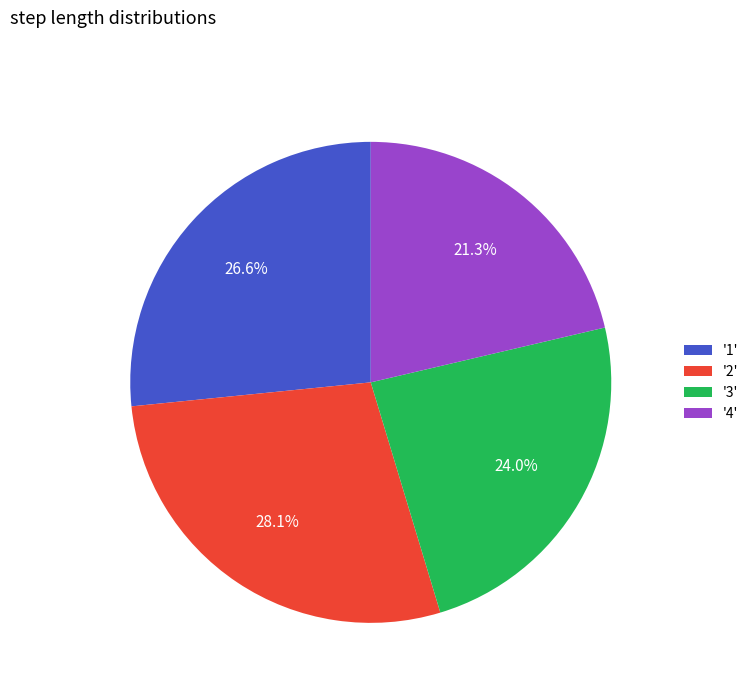

Rank the categories by value from highest to lowest.

'2', '1', '3', '4'